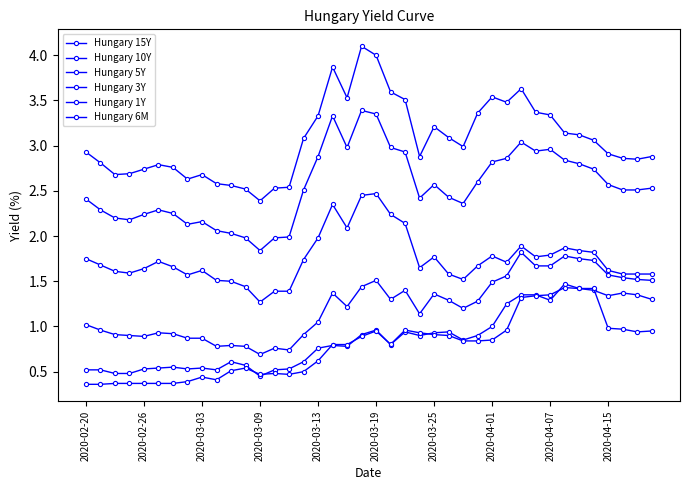

Count the number of data series in this chart.

6